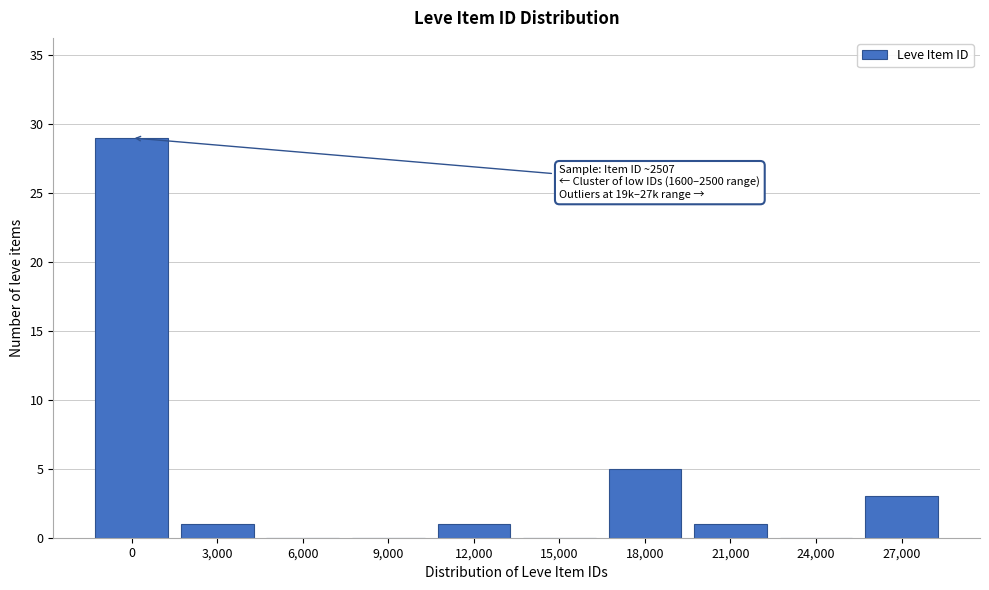

Reading left to right, list all the values displayed in this chart.

0=29	3,000=1	6,000=0	9,000=0	12,000=1	15,000=0	18,000=5	21,000=1	24,000=0	27,000=3